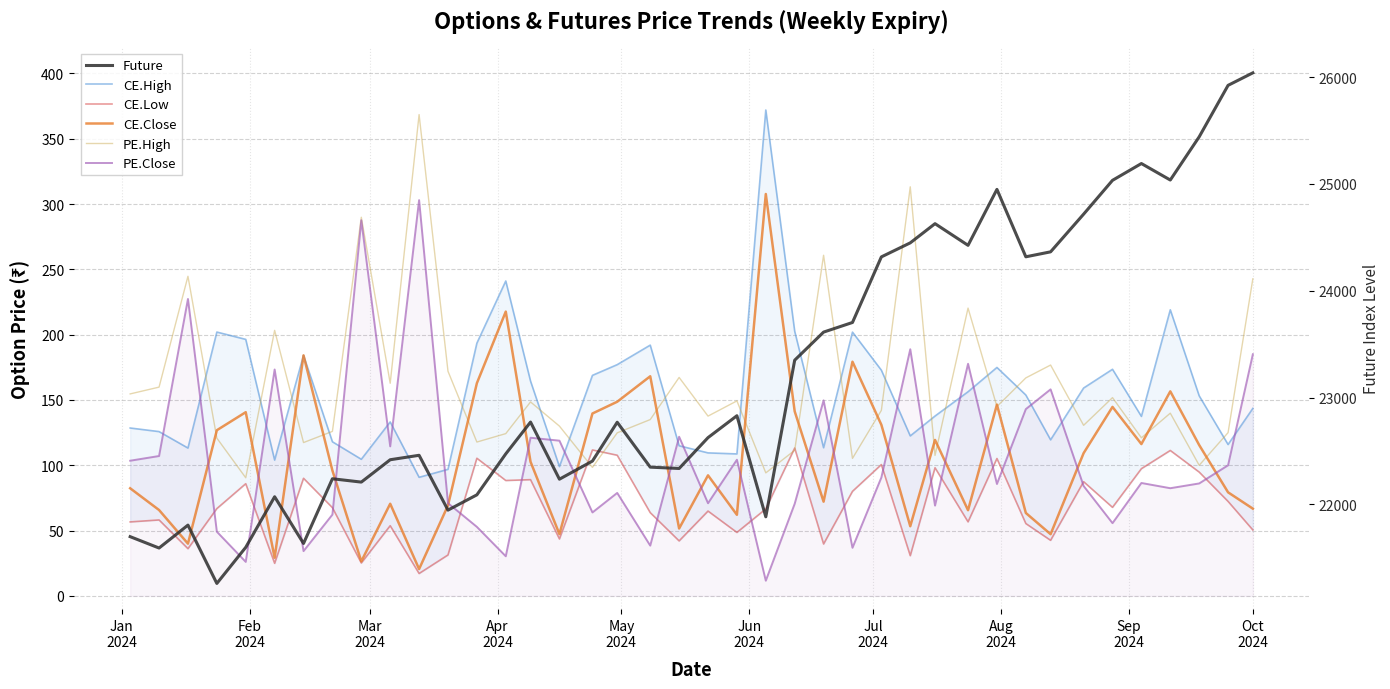

True or false: CE.Close and CE.High intersect in this chart.

False